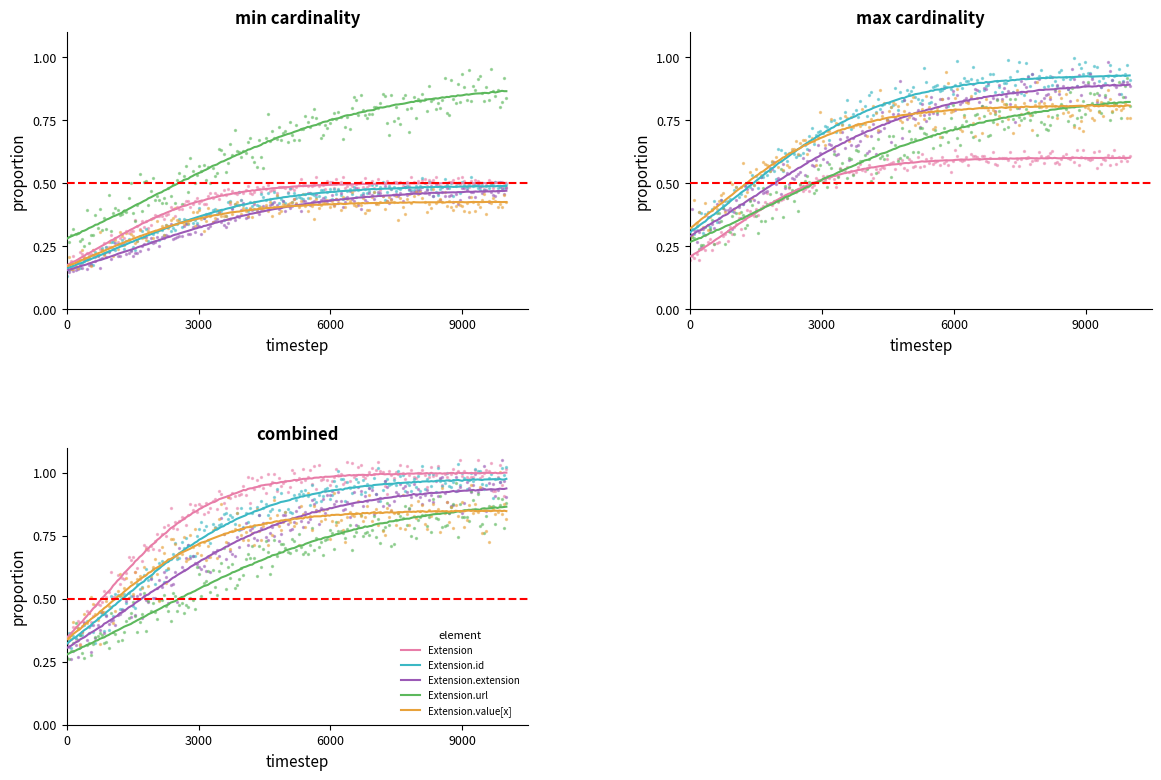

Which series has the largest Y range (max minus min)?

Extension.id